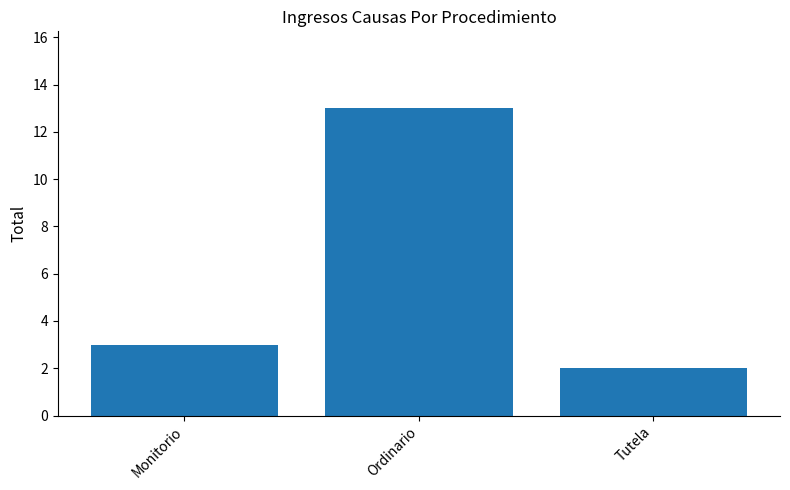

What is the change in value from Monitorio to Ordinario?

+10